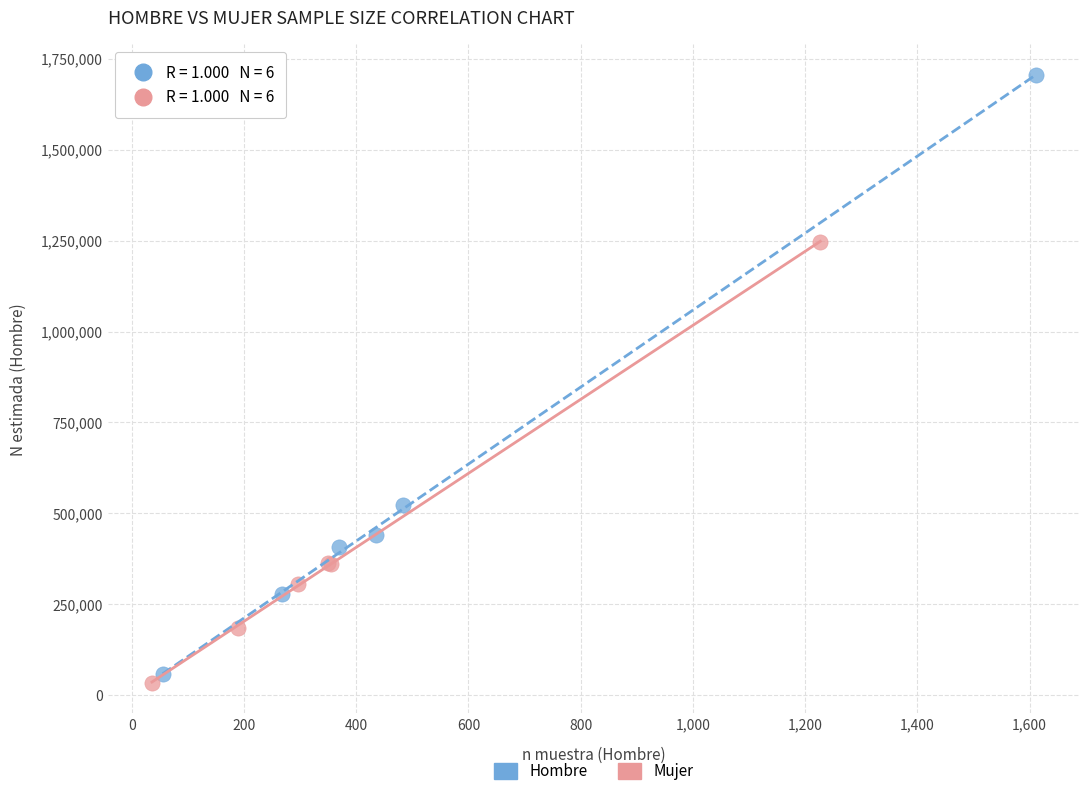

Which series reaches the minimum Y coordinate?

Mujer